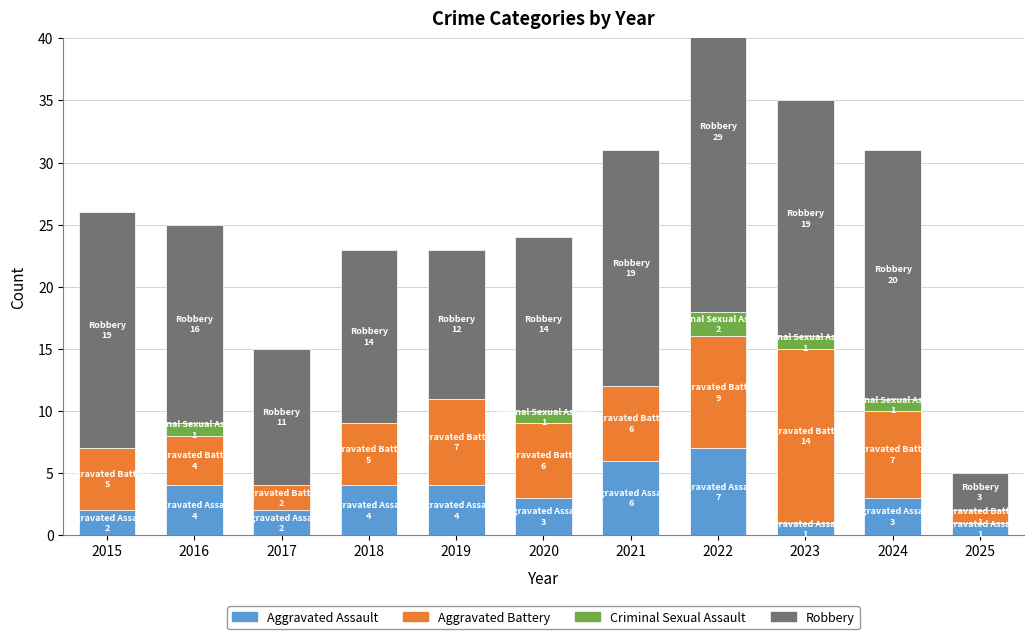

What is the sum of the Aggravated Assault values at 2025 and 2018?

5